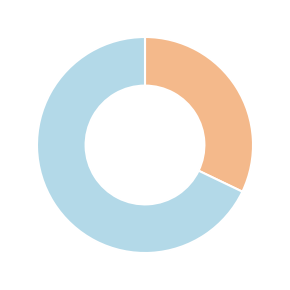

Is there any slice that represents more than half of the pie?

Yes